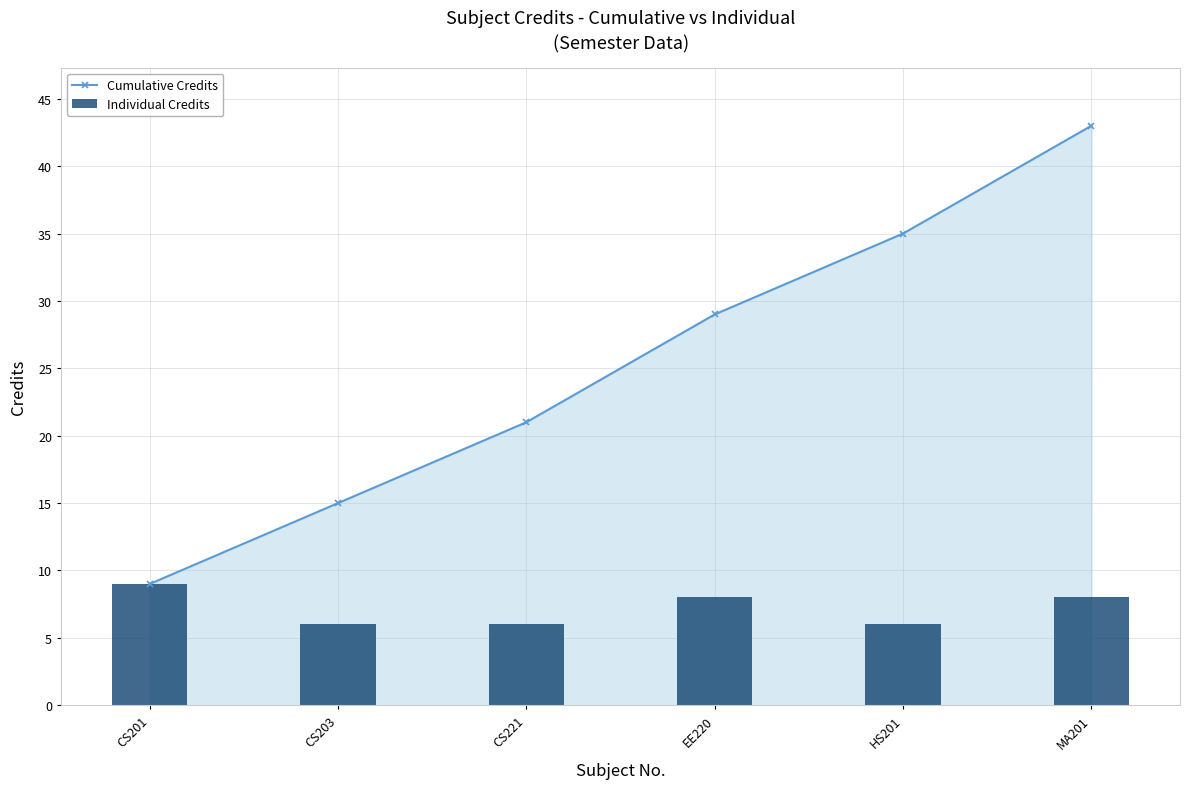

At which category is the sum across all series the highest?

MA201